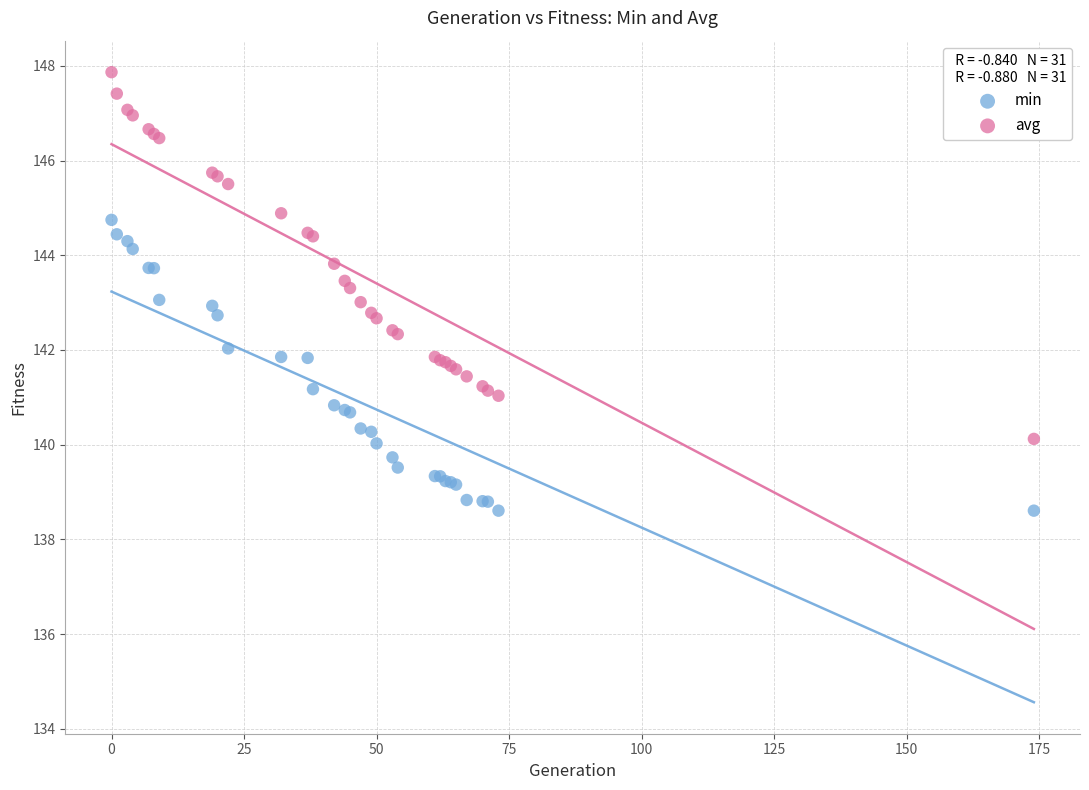

Which series contains the lowest Y value?

min